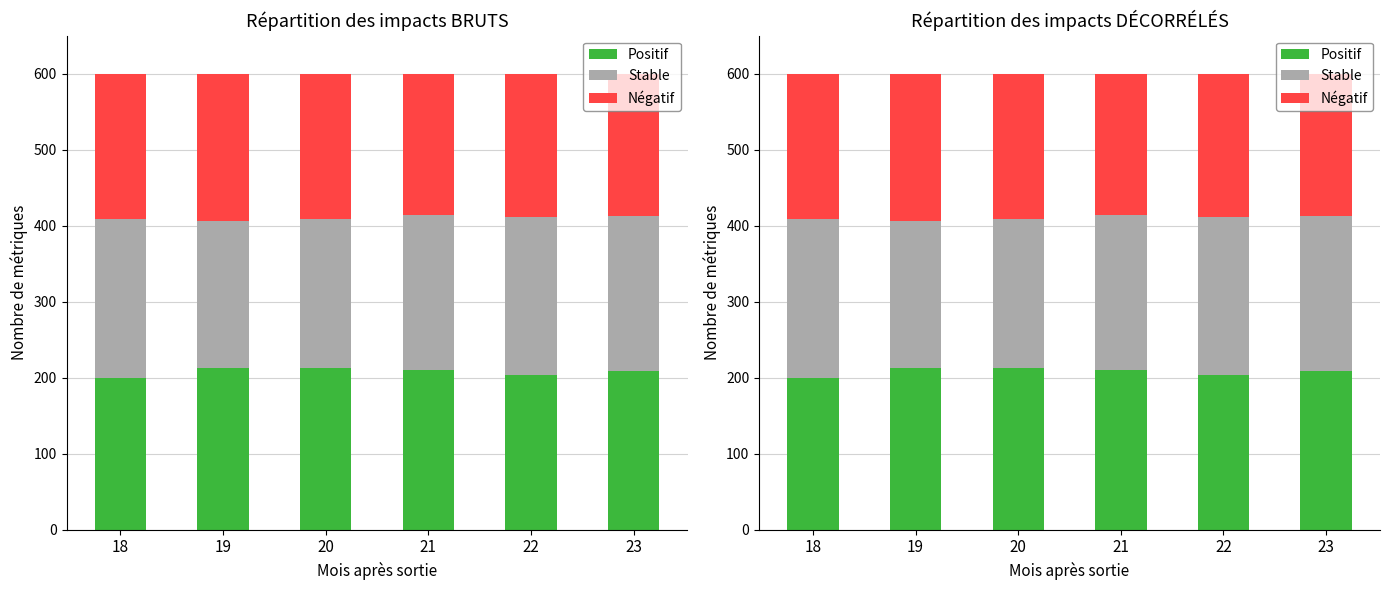

List the labels in order of Positif value, largest first.

19, 20, 21, 23, 22, 18